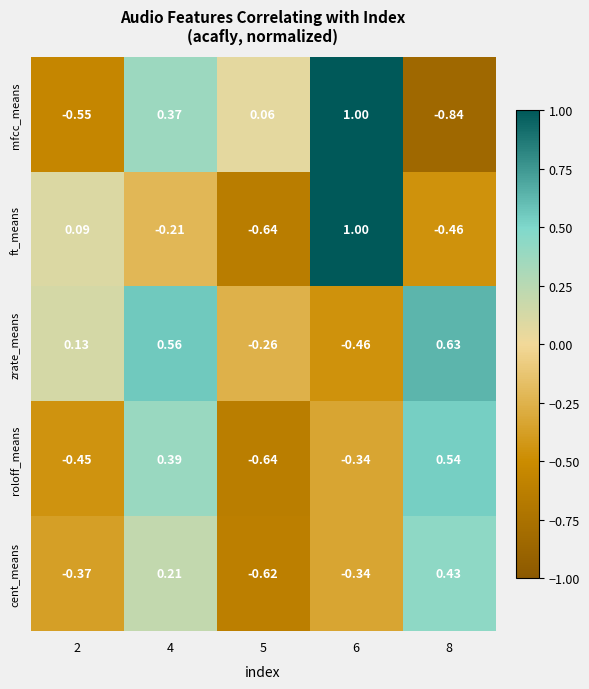

Which series changed the most between 4 and 5?

roloff_means